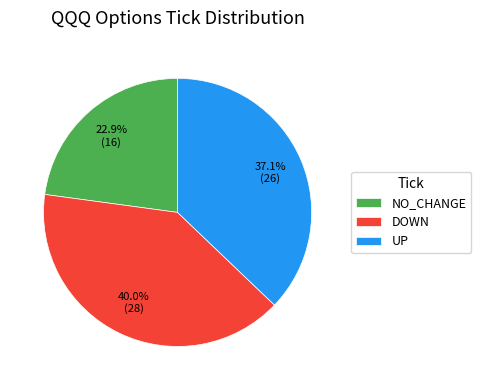

How many segments does this pie chart have?

3